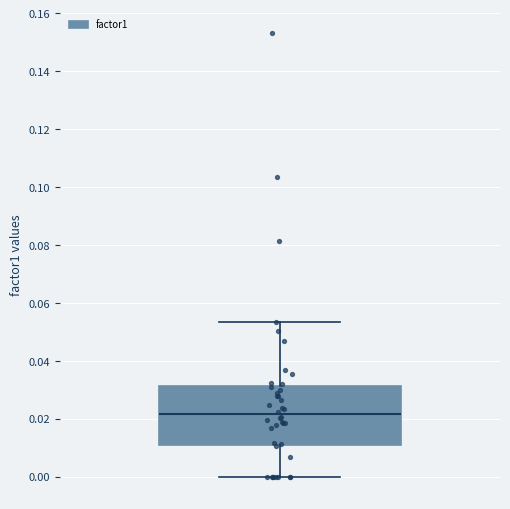

Transcribe this box plot: give where the median line is, the range the box spans, and where the two whiskers end, as read against the y-axis. The values are not printed on the chart, so give them approximately, as read against the axis.

median 0.022, box 0.012 to 0.032, whiskers 0.000 to 0.054